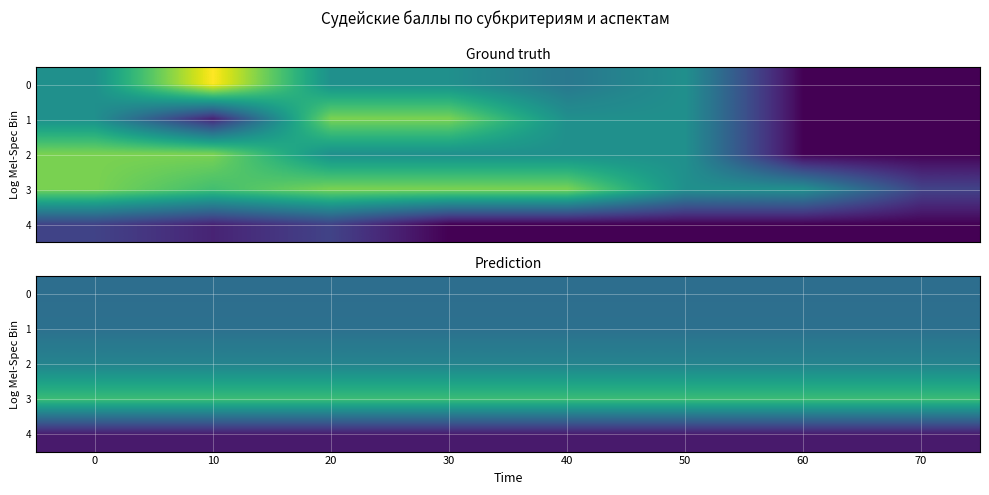

List the series in order of their peak value, lowest first.

row_4, row_0, row_1, row_2, row_3